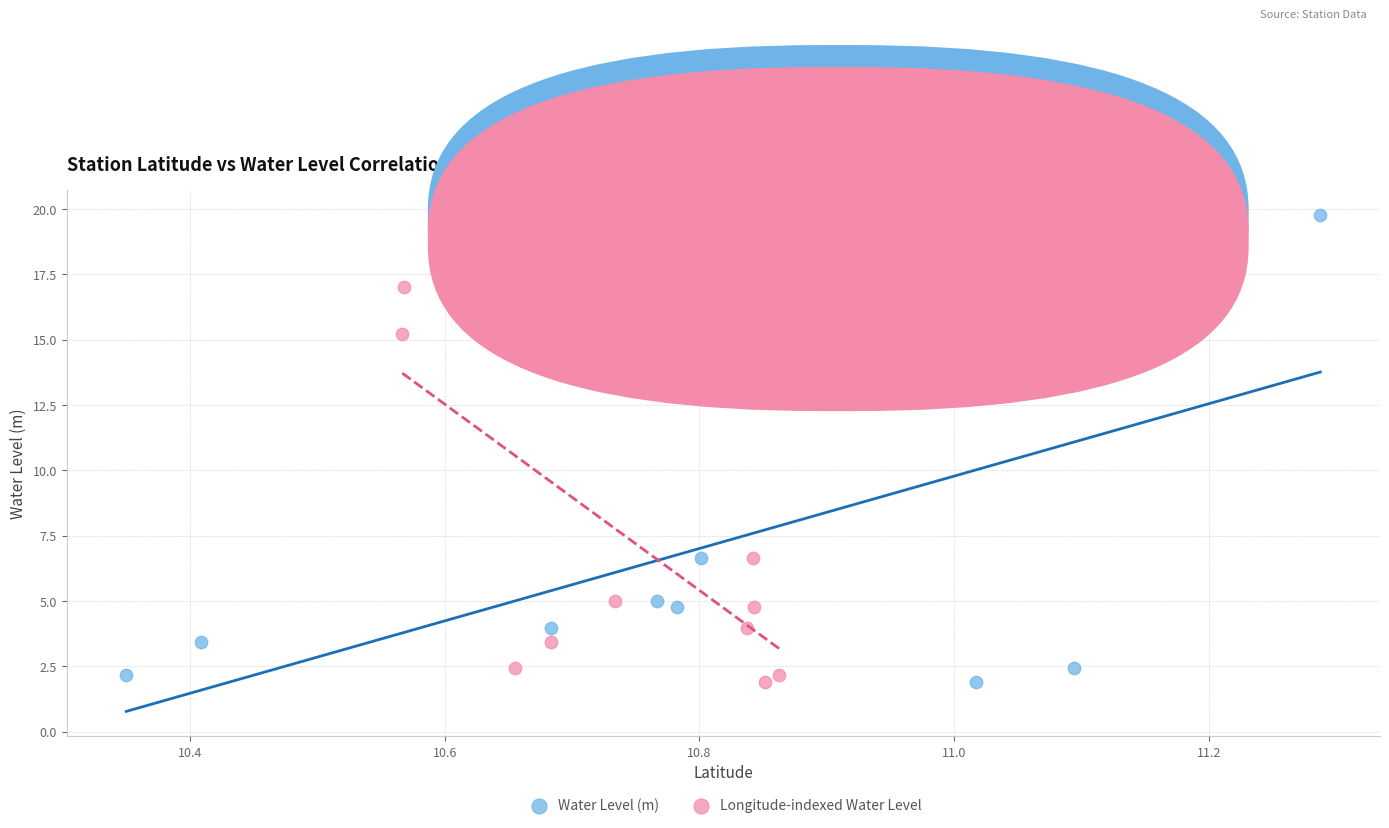

What are all the series names shown in the legend?

Water Level (m), Longitude-indexed Water Level